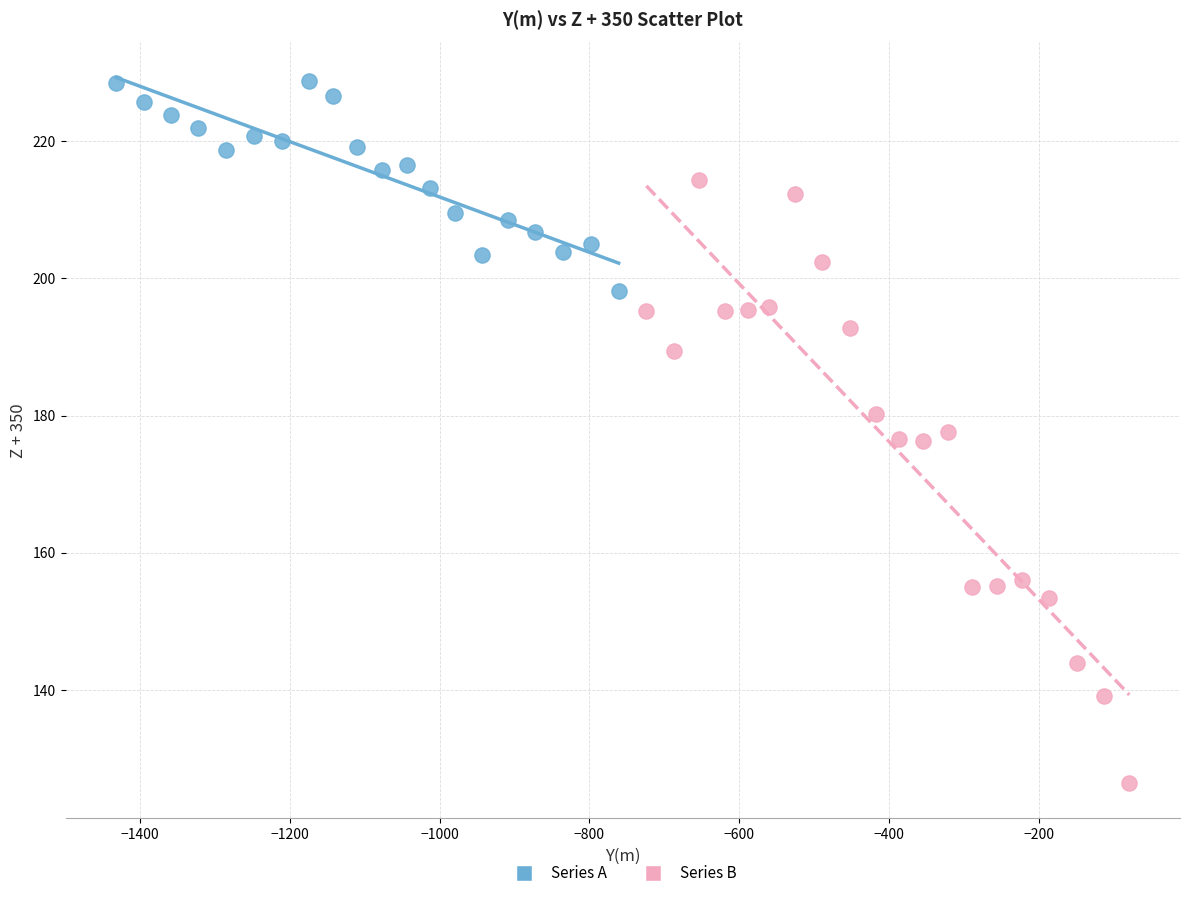

Which series contains the highest Y value?

Series A